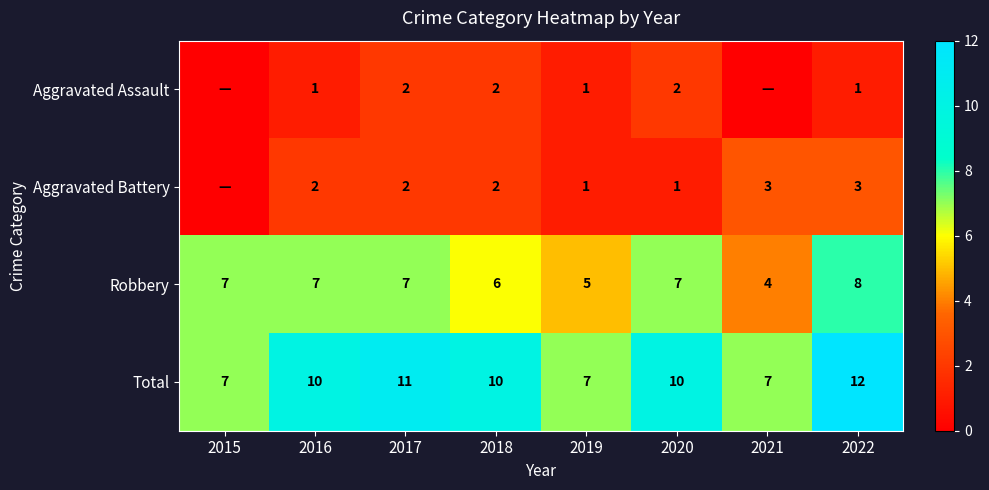

What is the sum of all Robbery values?

51